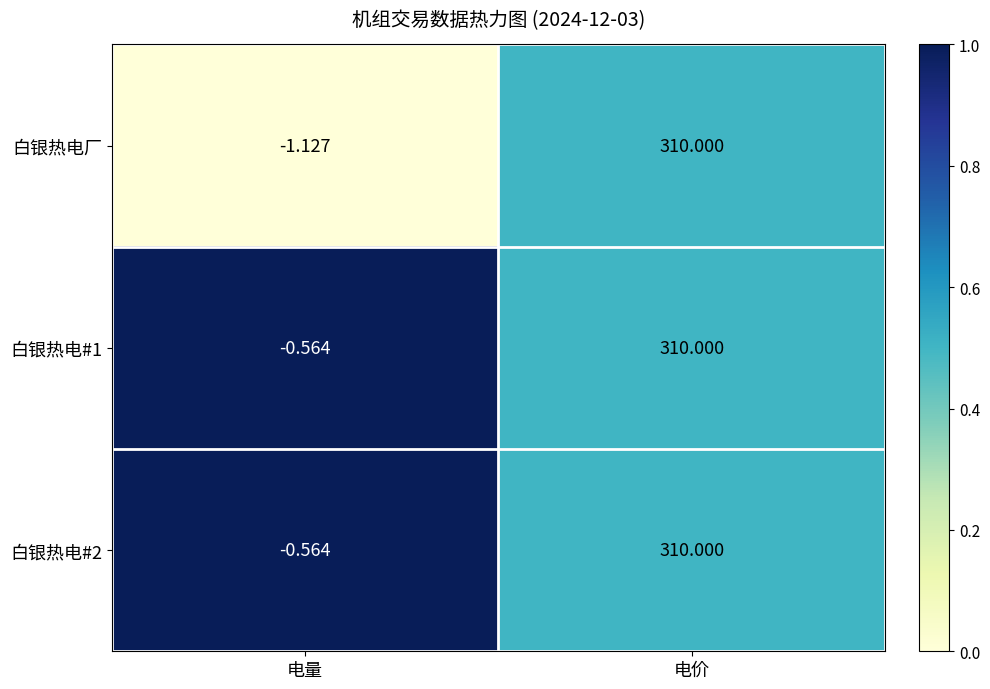

Is the value of 白银热电#2 at 电量 greater than the value of 白银热电#1 at 电价?

No